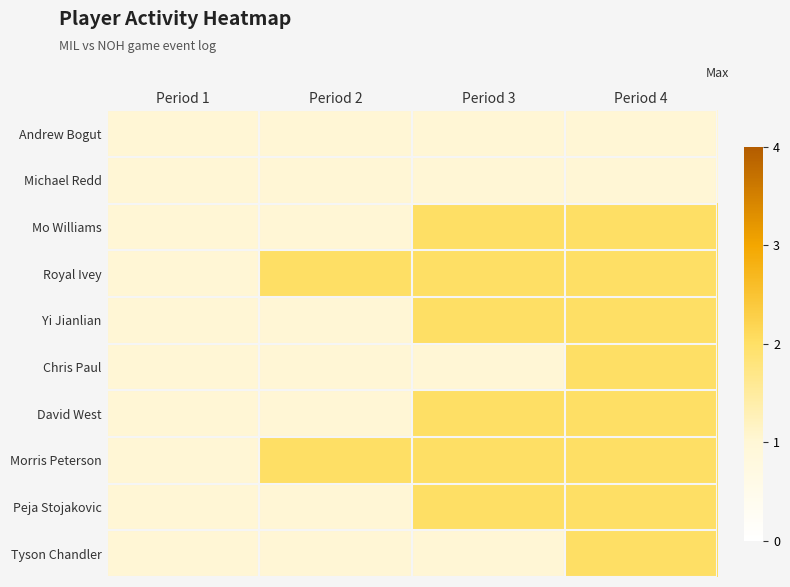

Reading right to left, extract all data points from this chart.

Andrew Bogut: Period 4=1	Period 3=1	Period 2=1	Period 1=1
Michael Redd: Period 4=1	Period 3=1	Period 2=1	Period 1=1
Mo Williams: Period 4=2	Period 3=2	Period 2=1	Period 1=1
Royal Ivey: Period 4=2	Period 3=2	Period 2=2	Period 1=1
Yi Jianlian: Period 4=2	Period 3=2	Period 2=1	Period 1=1
Chris Paul: Period 4=2	Period 3=1	Period 2=1	Period 1=1
David West: Period 4=2	Period 3=2	Period 2=1	Period 1=1
Morris Peterson: Period 4=2	Period 3=2	Period 2=2	Period 1=1
Peja Stojakovic: Period 4=2	Period 3=2	Period 2=1	Period 1=1
Tyson Chandler: Period 4=2	Period 3=1	Period 2=1	Period 1=1